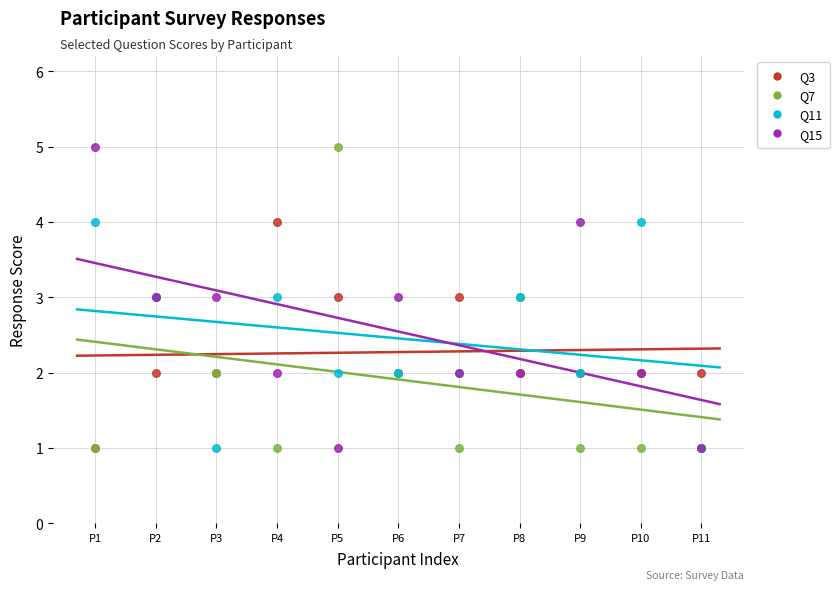

What are all the series names shown in the legend?

Q3, Q7, Q11, Q15